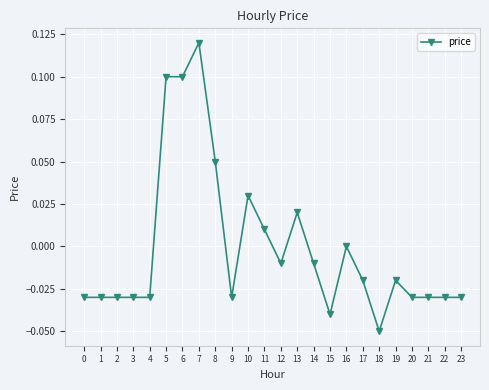

True or false: there are more than 1 points higher than both neighbors.

True